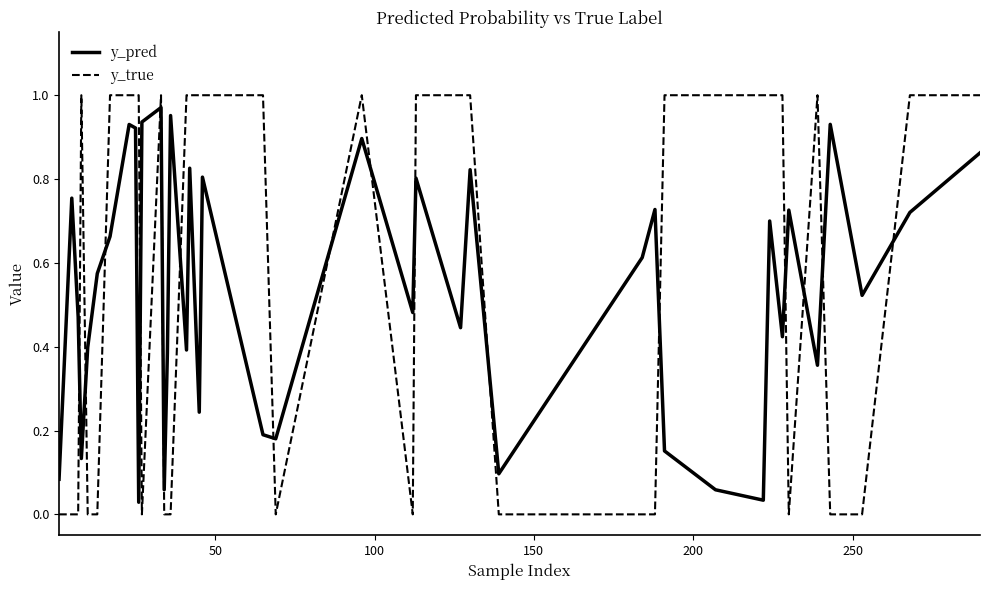

Which series has the largest total across all categories?

y_true